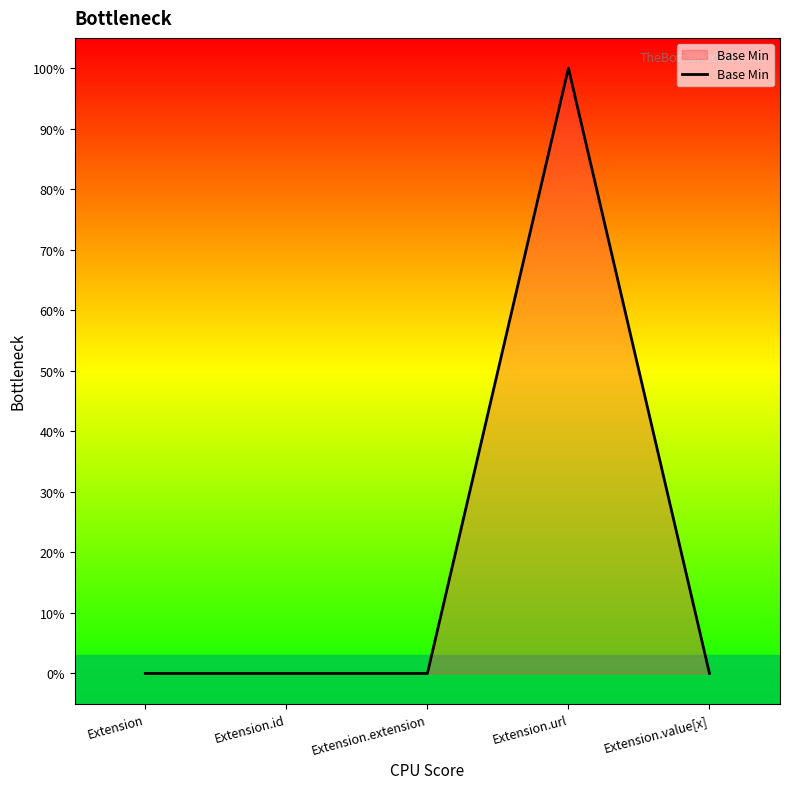

What position from the right is Extension?

5